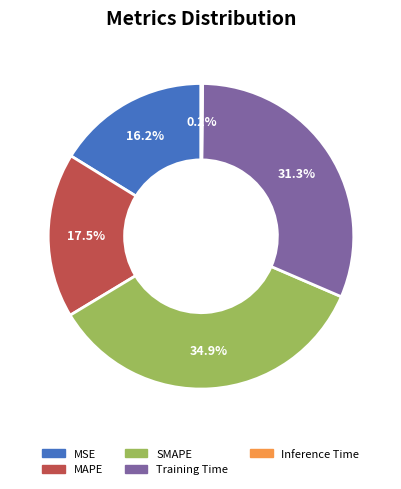

What percentage is NOT represented by MSE?

83.8%